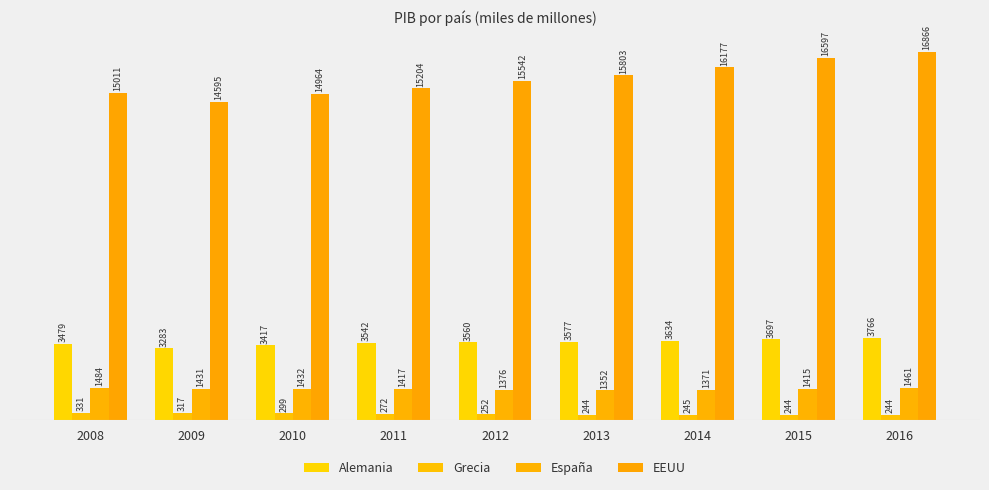

What is the spread (max minus min) of values at 2009?

14278